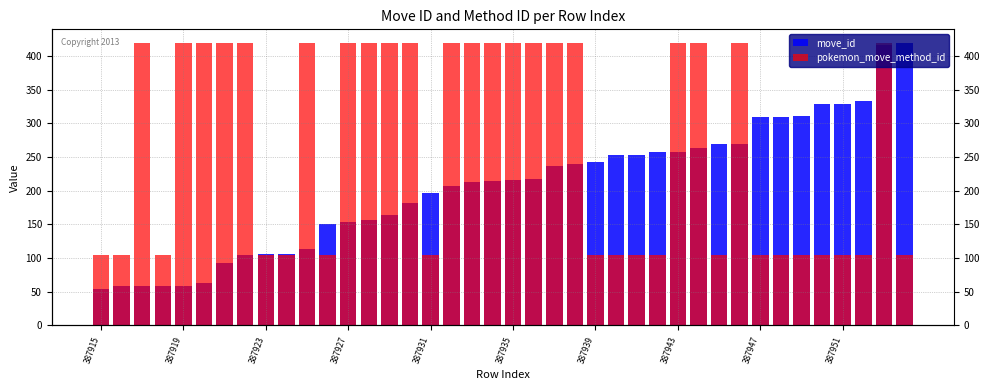

What is the sum of the move_id values at 27 and 12?

411.0